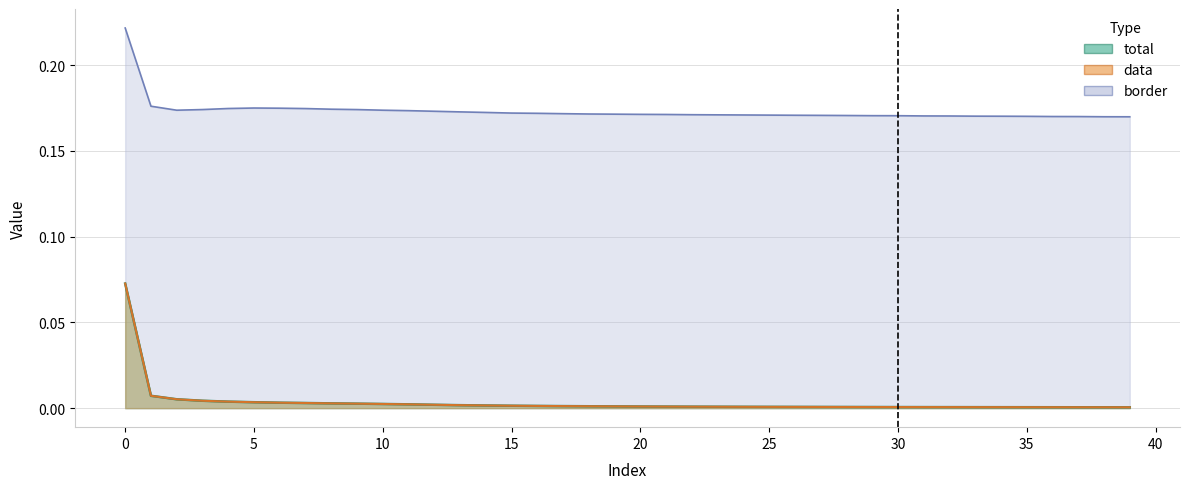

How many lines are shown in the chart?

3